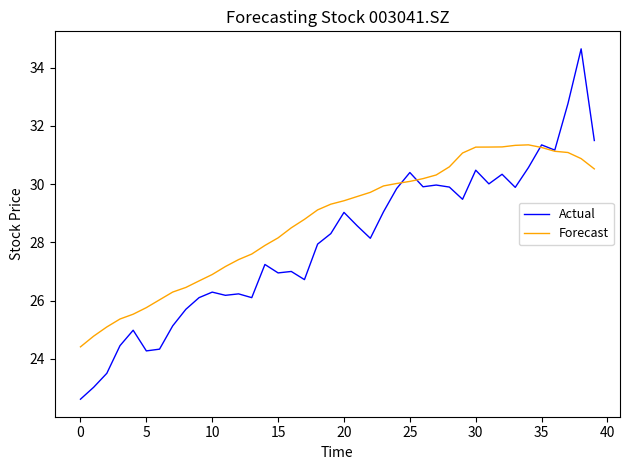

Rank the series by their average value, from lowest to highest.

Actual, Forecast